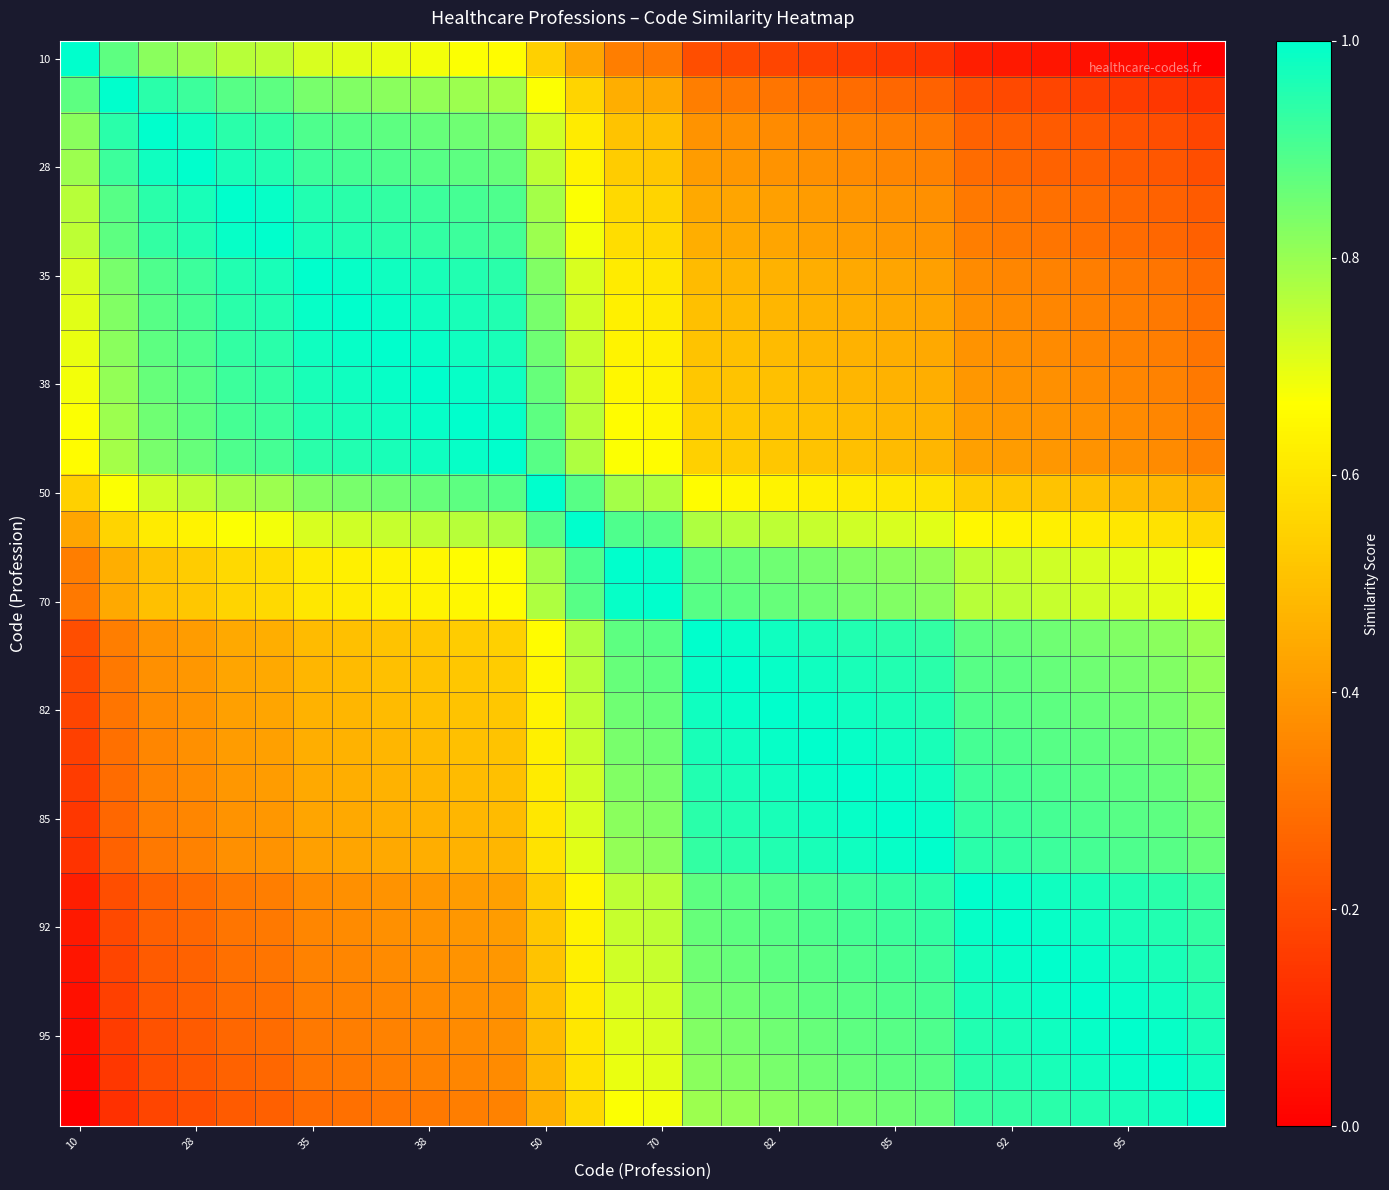

Which series has the largest range (max minus min)?

10